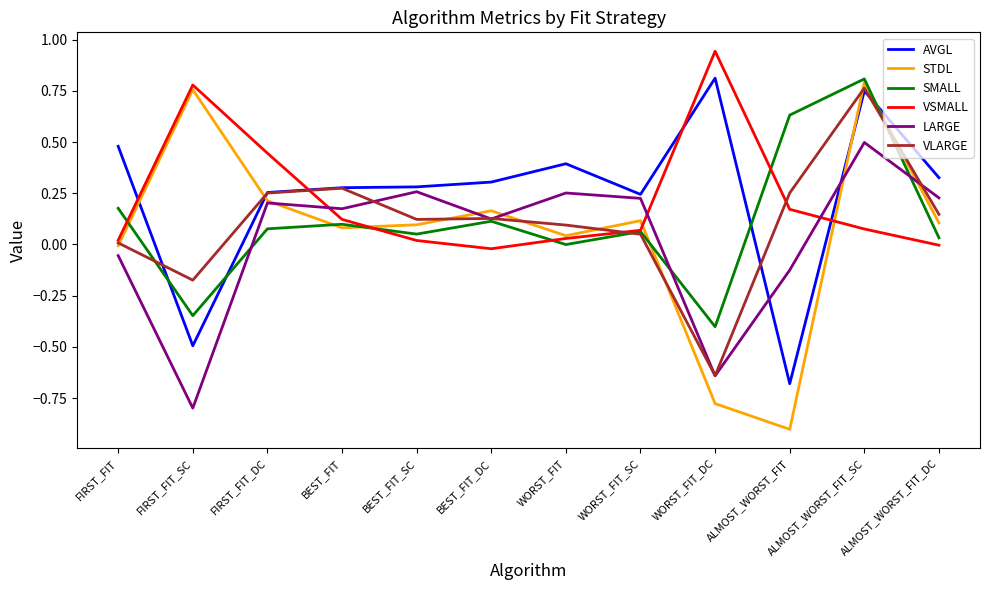

What are all the series names shown in the legend?

AVGL, STDL, SMALL, VSMALL, LARGE, VLARGE